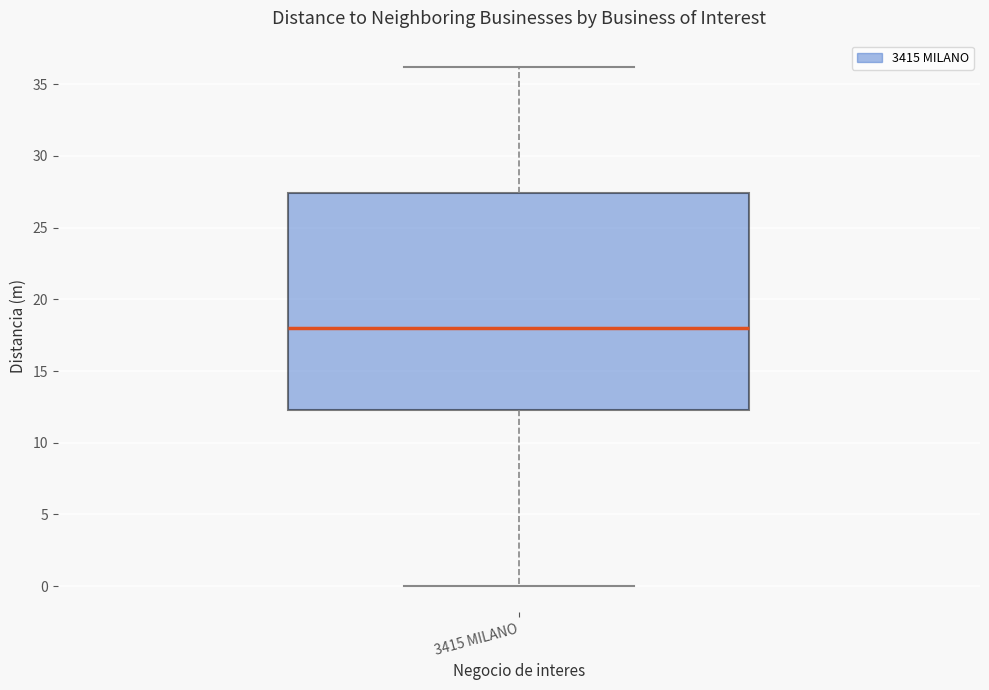

Read this box plot against the y-axis: the position of the median line, the range covered by the box, and the ends of both whiskers. The values are not printed on the chart, so give them approximately, as read against the axis.

median 18.0, box 12.5 to 27.5, whiskers 0.0 to 36.0